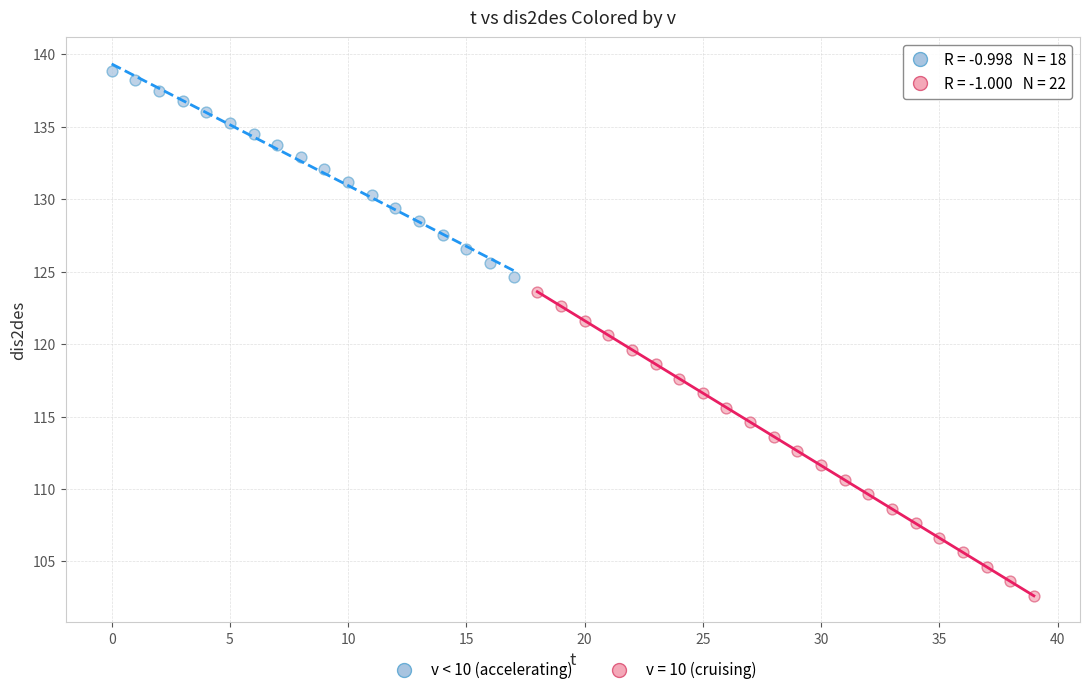

Which series contains the highest Y value?

v < 10 (accelerating)